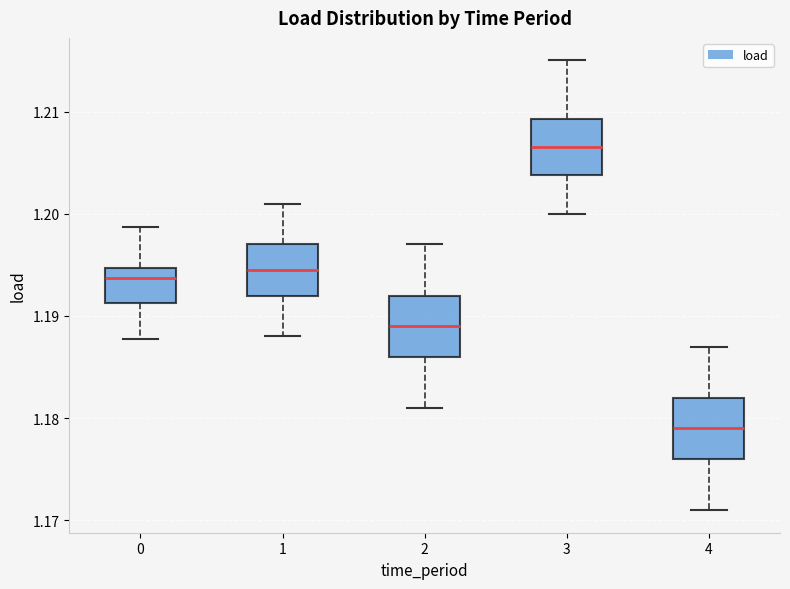

Where does the upper whisker of the box at x = 0 end on the y-axis? The values are not printed on the chart, so give them approximately, as read against the axis.

1.199